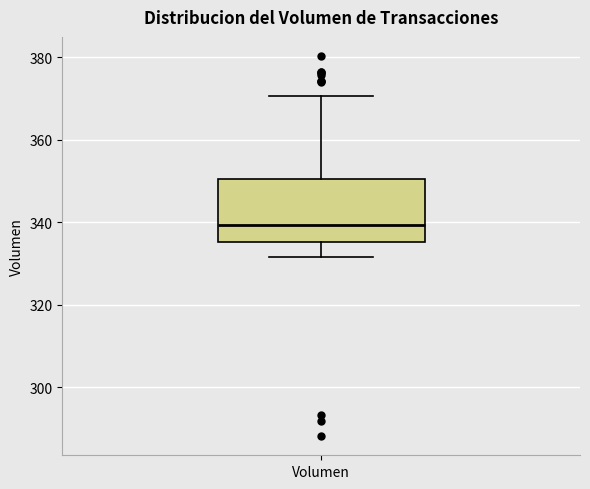

Where does the lower whisker of the box for Volumen end on the y-axis? The values are not printed on the chart, so give them approximately, as read against the axis.

332